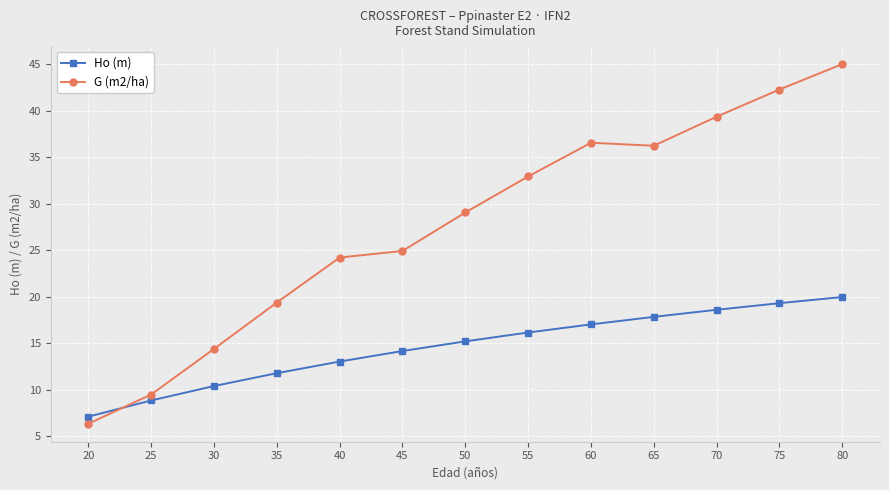

Is it true that G (m2/ha) equals 32.9 at 55?

True